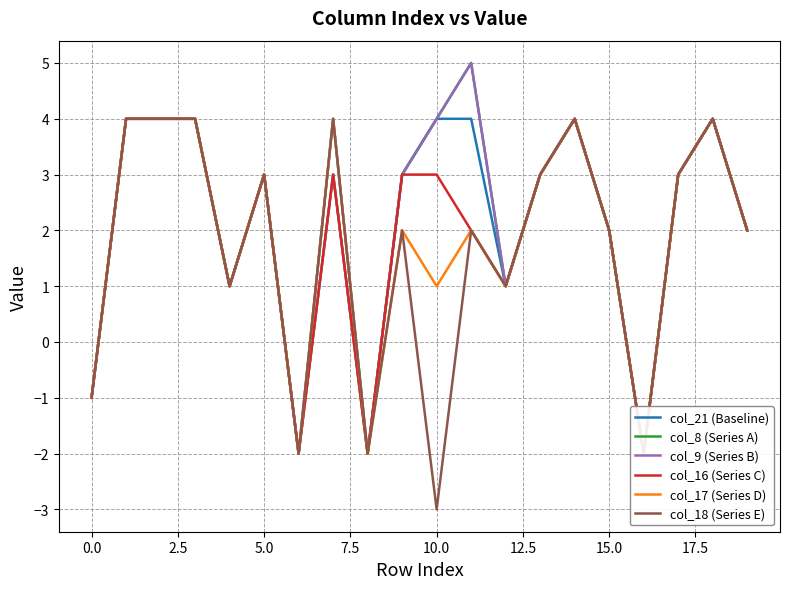

What is the difference between the maximum and minimum values in the col_9 (Series B) series?

7